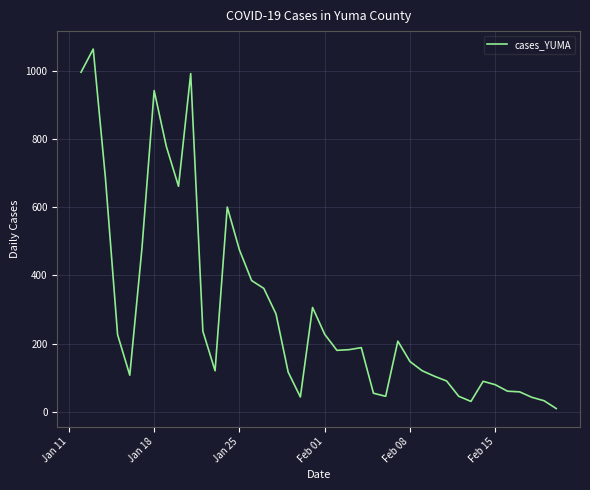

What is the maximum value shown in the chart?

1065